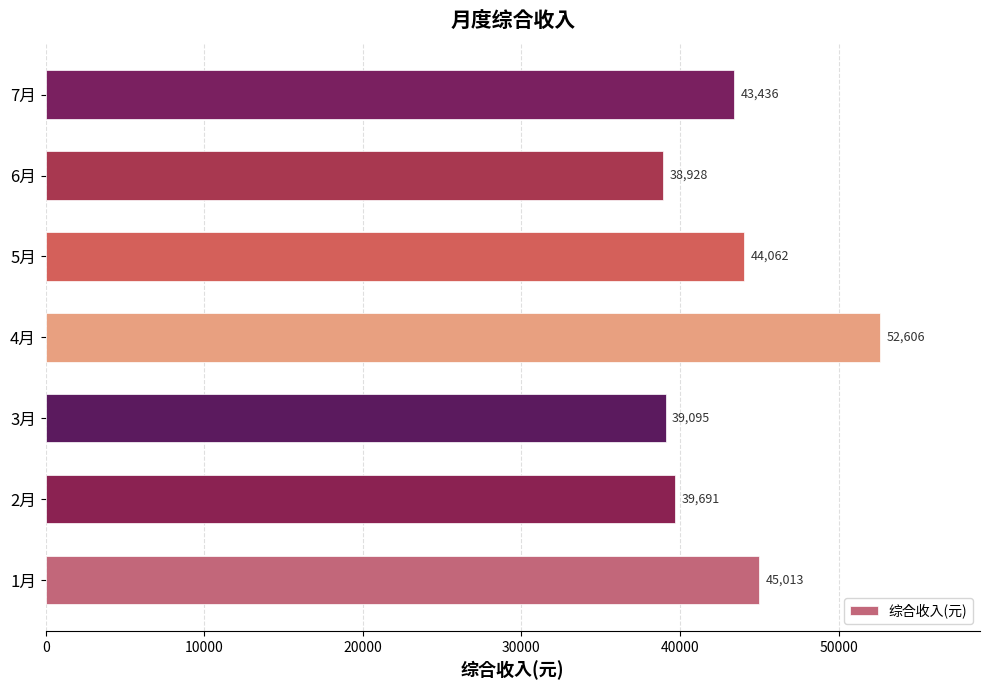

How many series are shown in this chart?

1